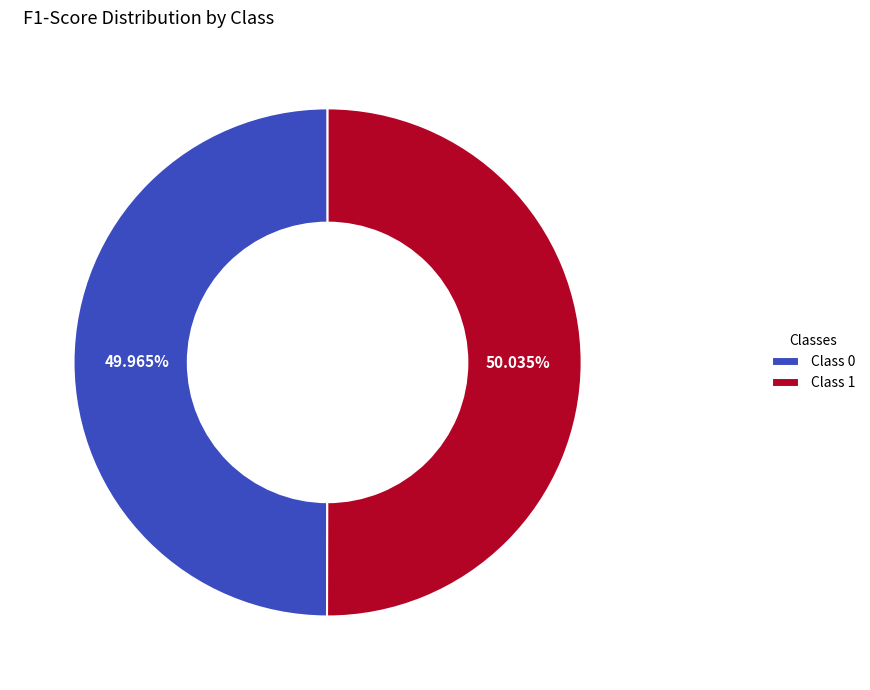

Does any single category account for the majority?

Yes